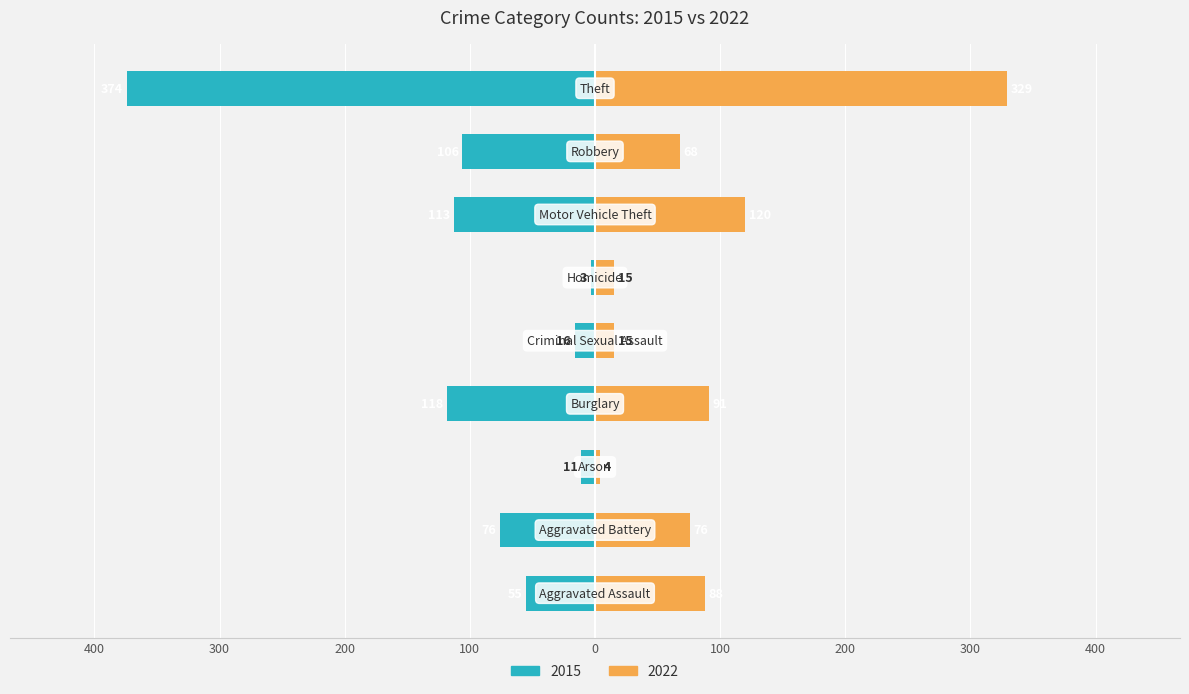

The value of 2015 at Motor Vehicle Theft is -113. True or false?

True